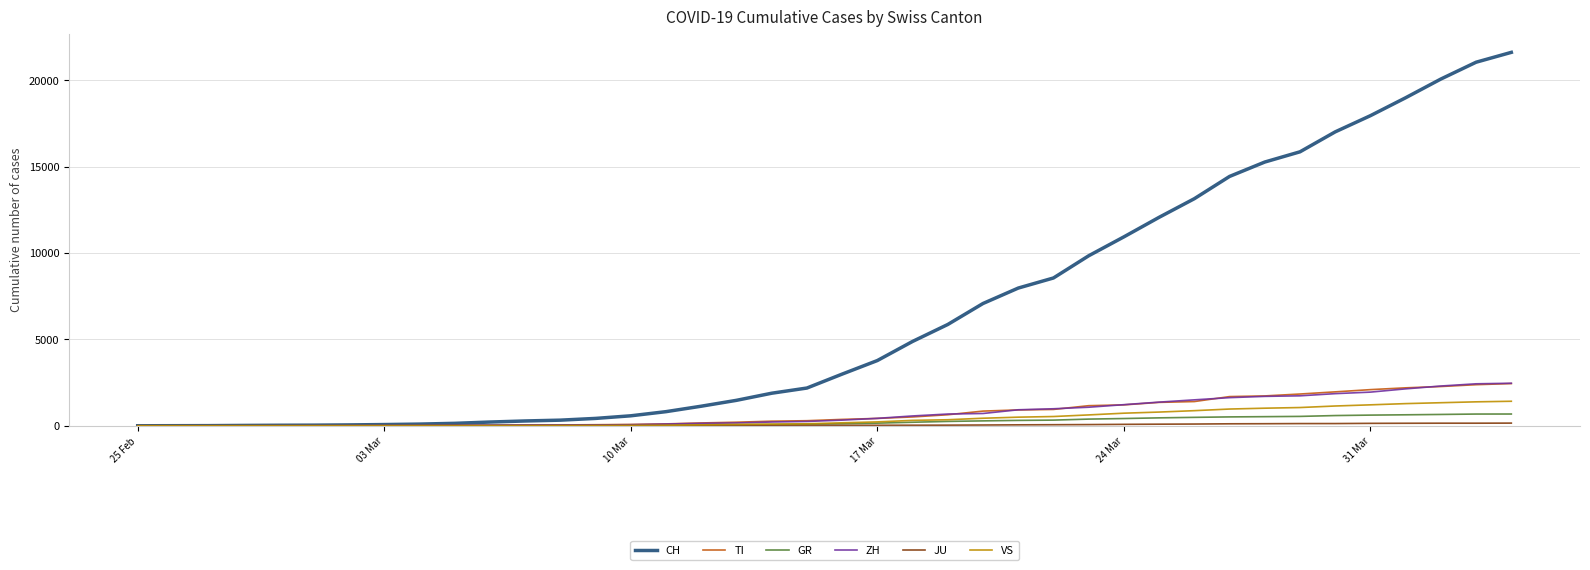

What is the greatest value displayed?

21605